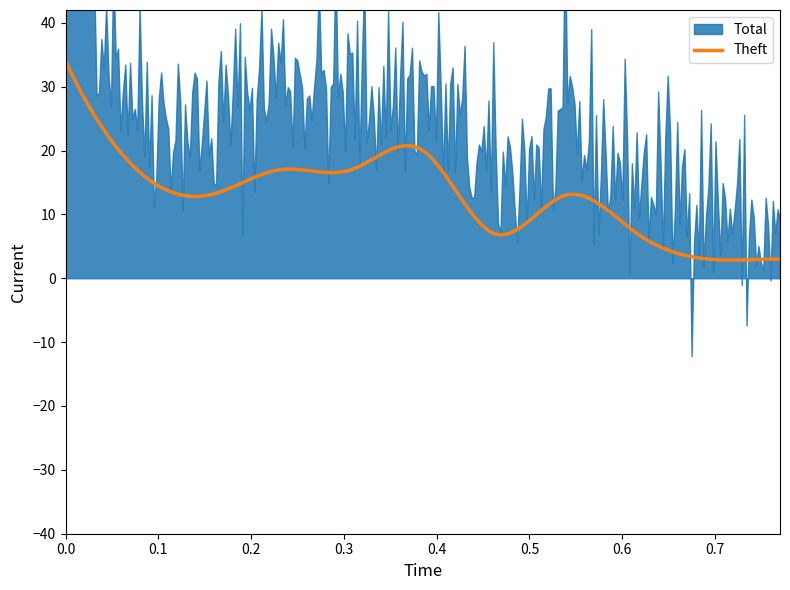

What is the lowest value of the Theft series?

2.9